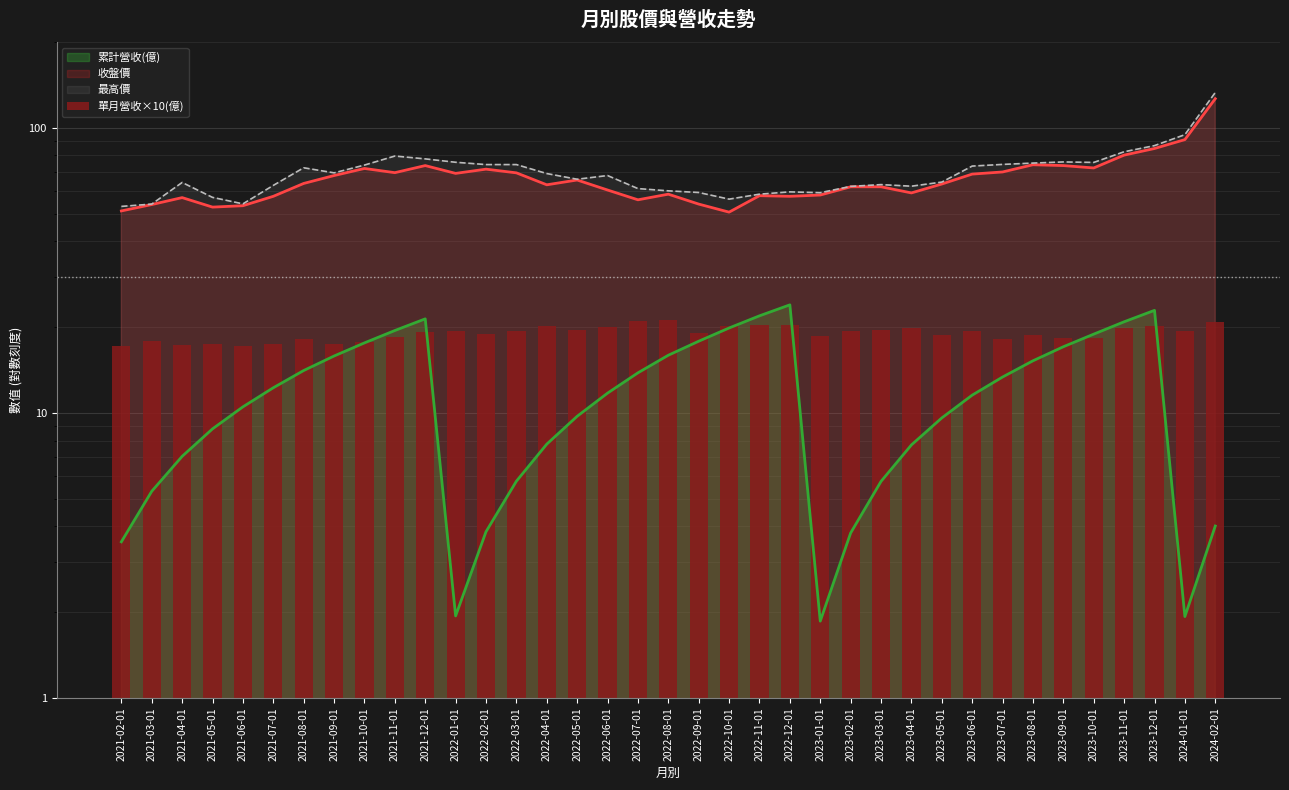

What is the label of the 8th bar from the left?

2021-09-01